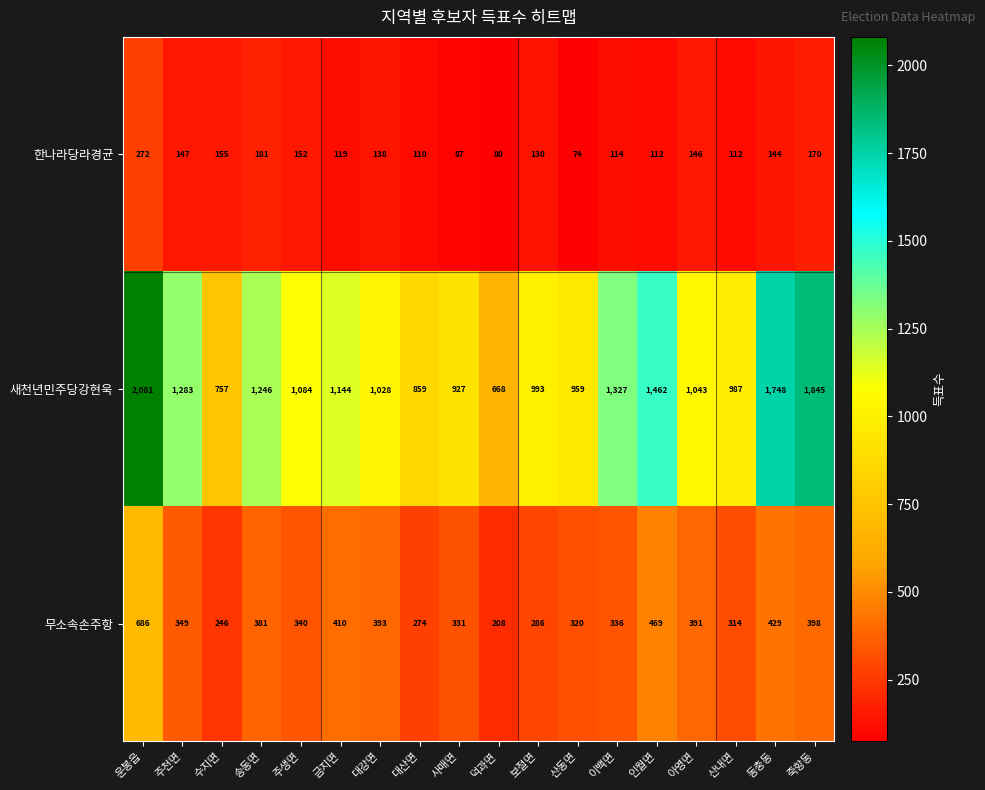

How many categories are shown in the chart?

18